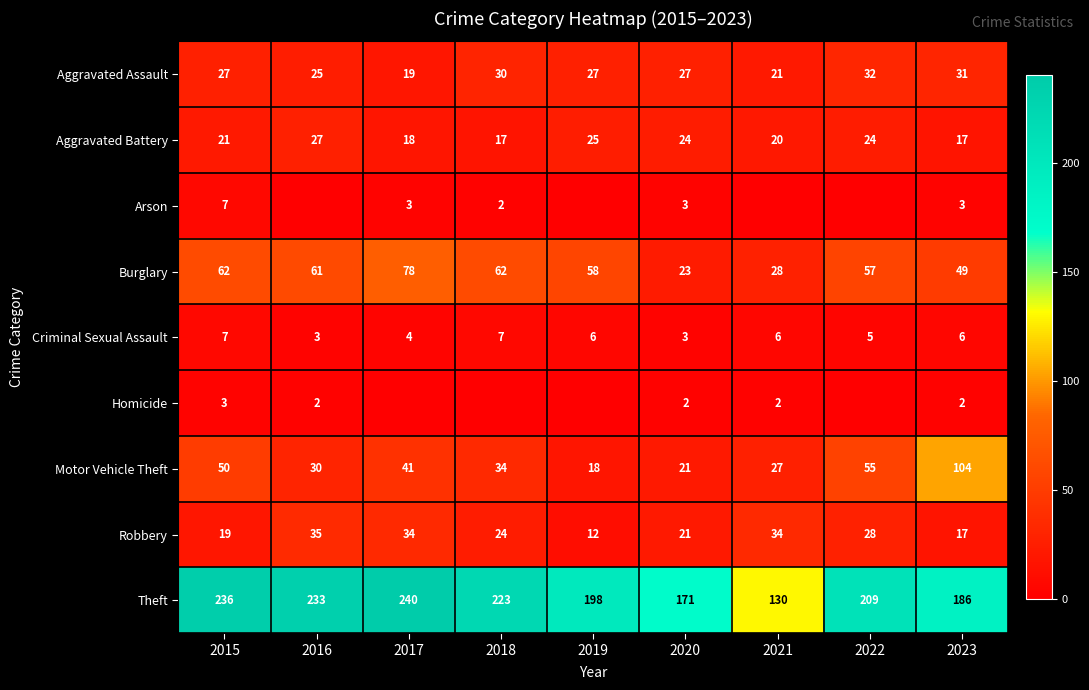

What is the approximate value of Aggravated Assault at 2021, to the nearest 5?

20